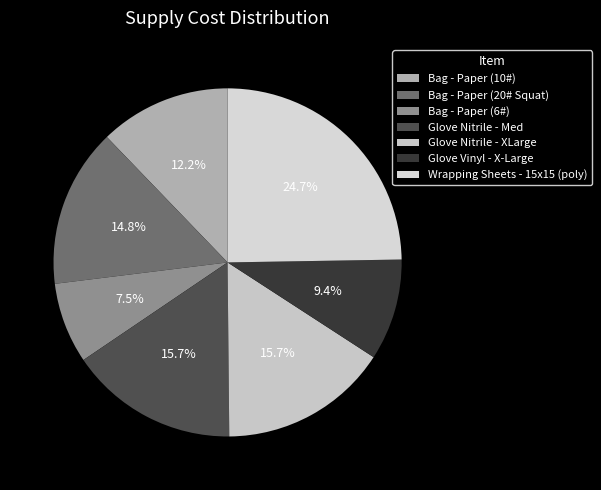

How many slices are in this pie chart?

7